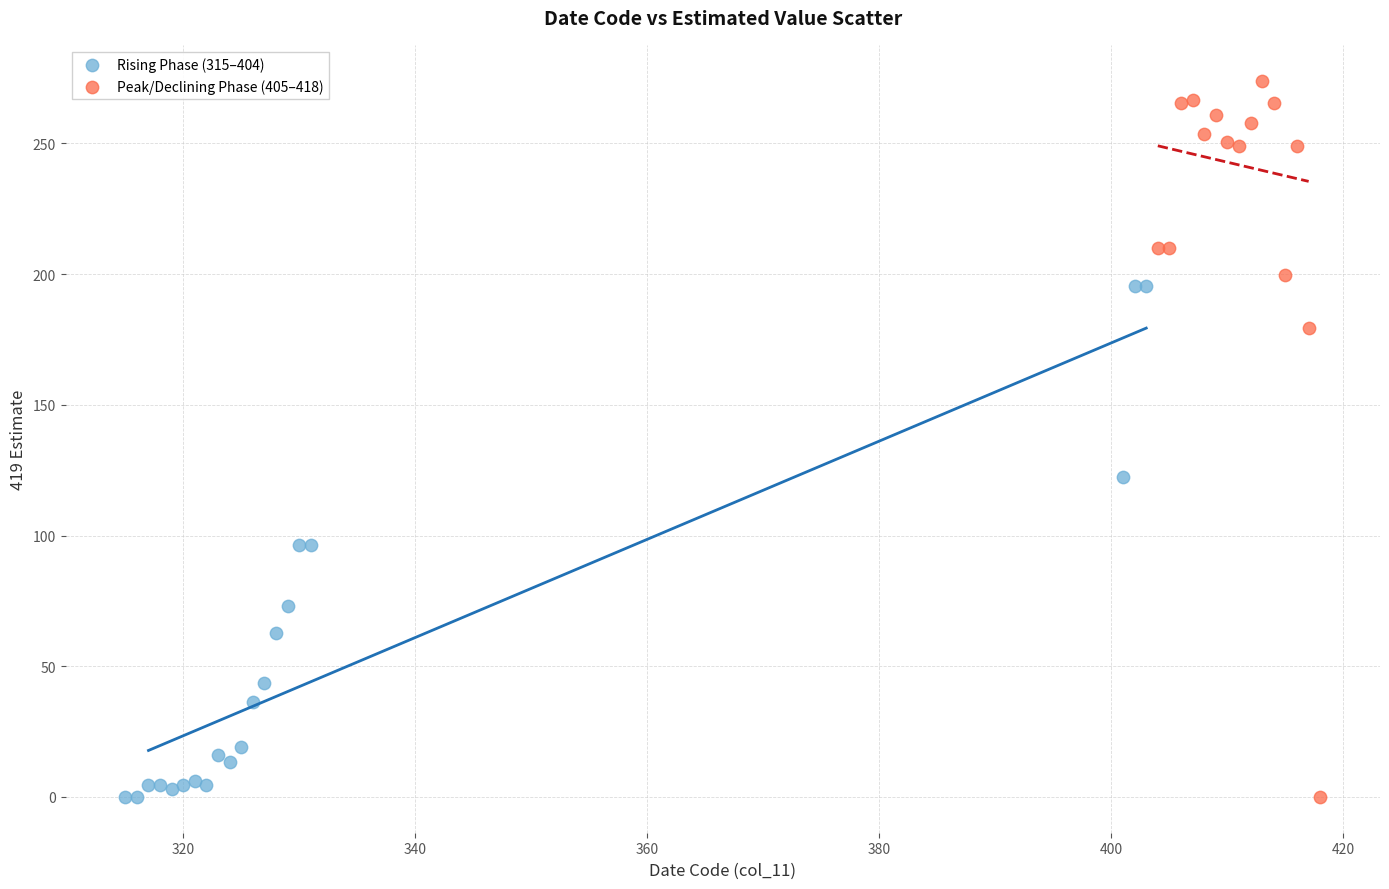

Which series contains the highest Y value?

Peak/Declining Phase (405–418)